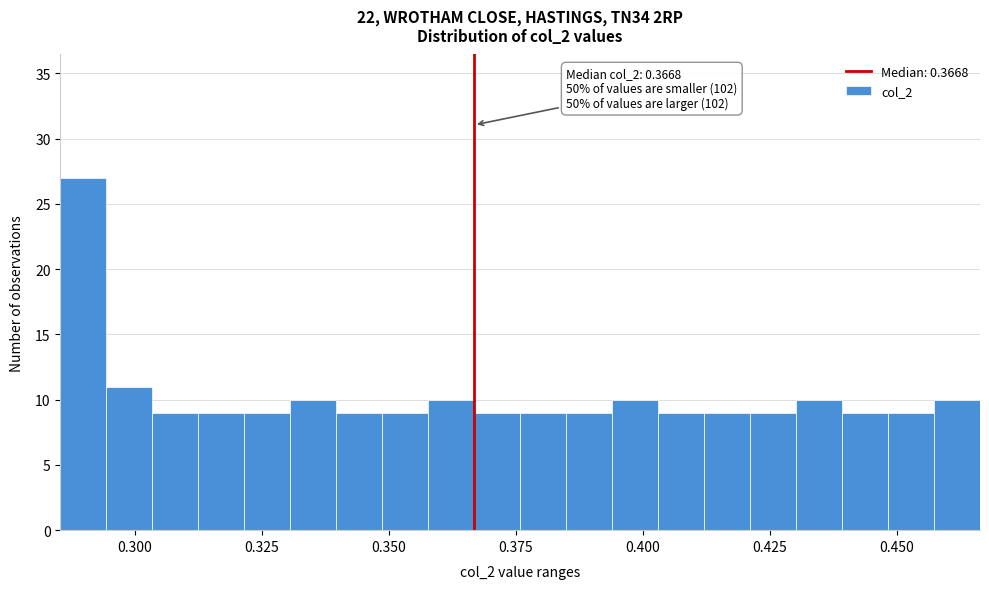

Read against the x-axis, roughly where is the centre of the tallest bar?

0.290